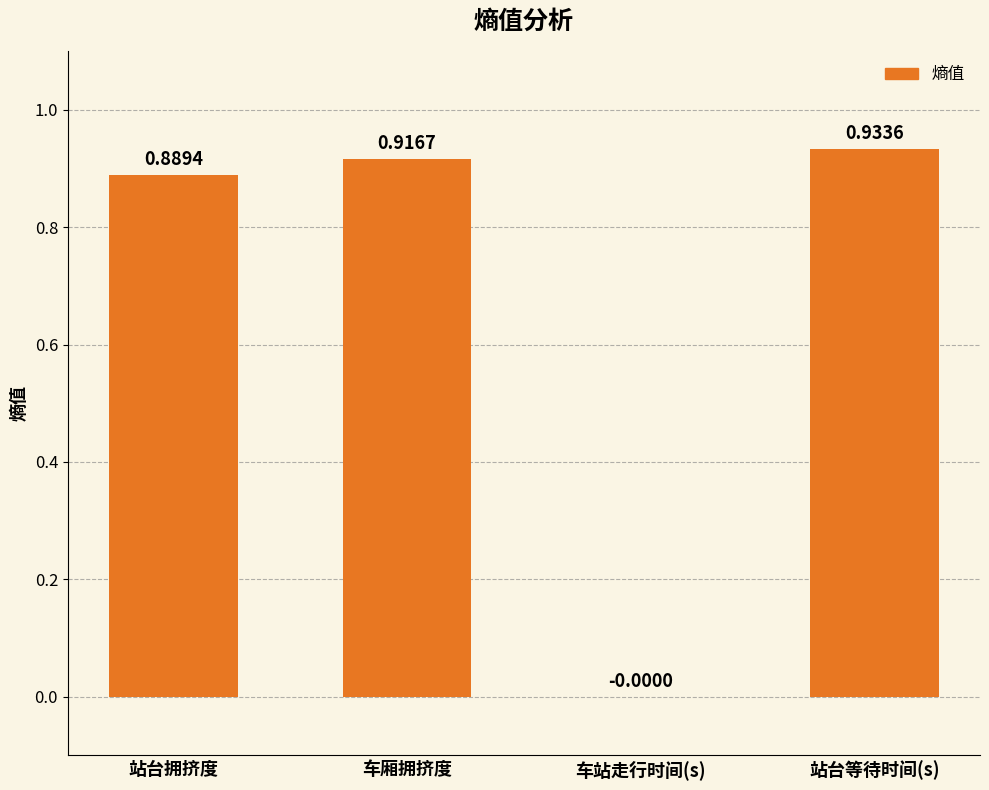

How many positive values are there?

3